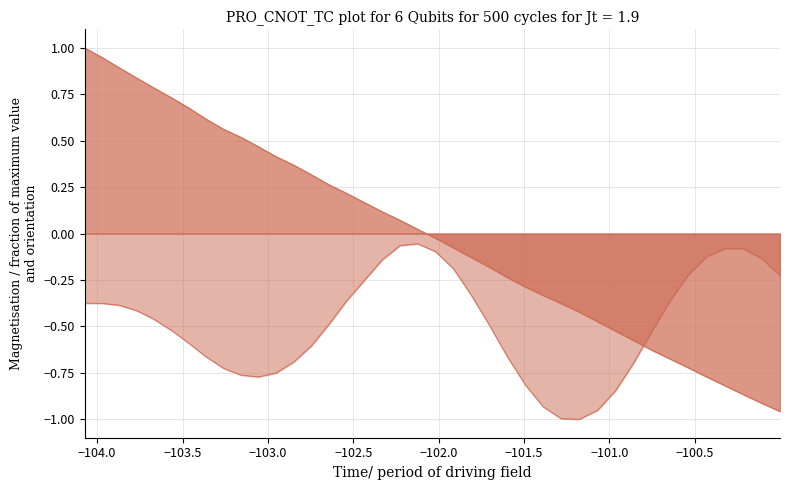

How many times do col_3 and col_2 cross each other?

1